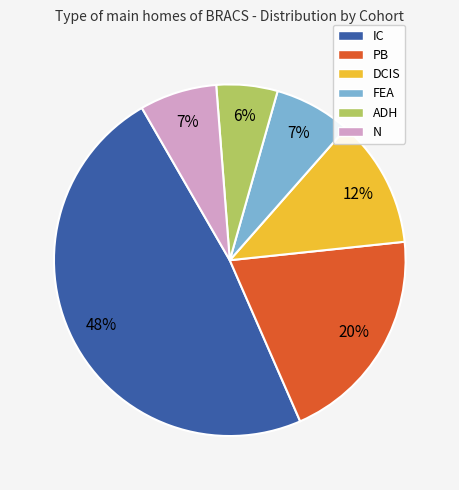

Is it true that PB is 11% of the pie?

False